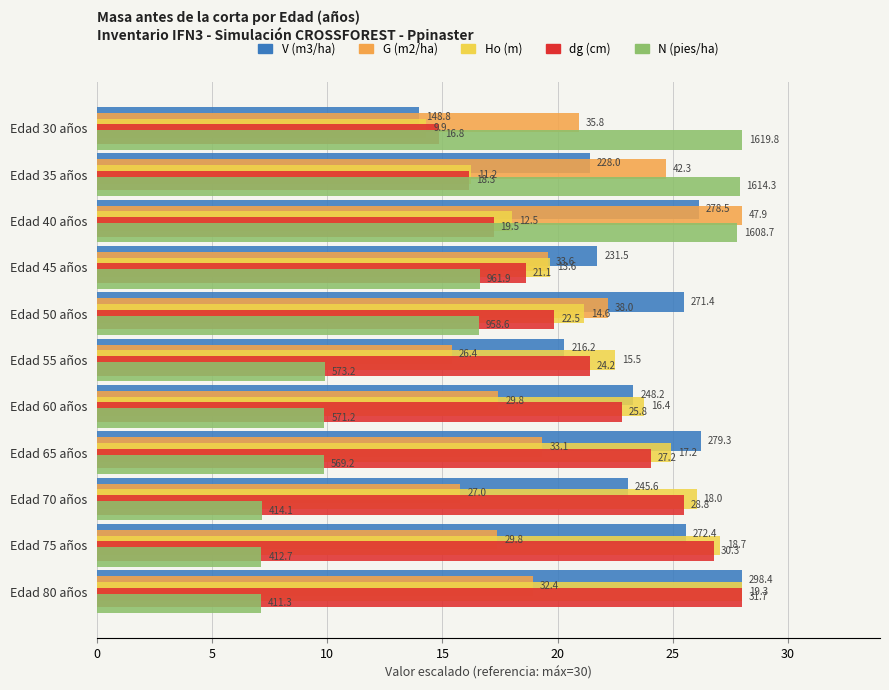

What are all the series names shown in the legend?

V (m3/ha), G (m2/ha), Ho (m), dg (cm), N (pies/ha)